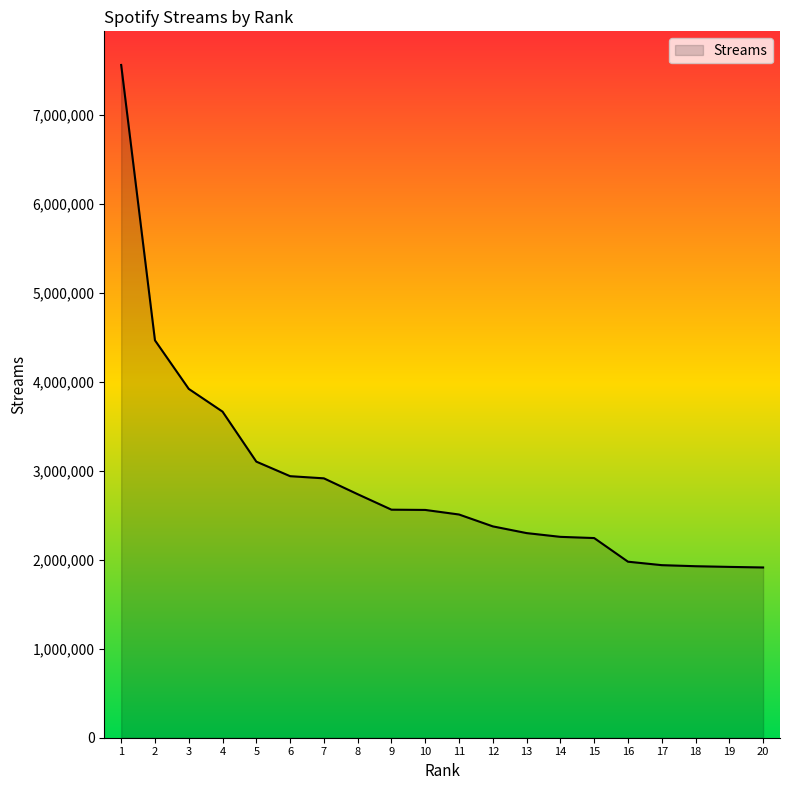

True or false: the data shows 2736215 at 8.

True